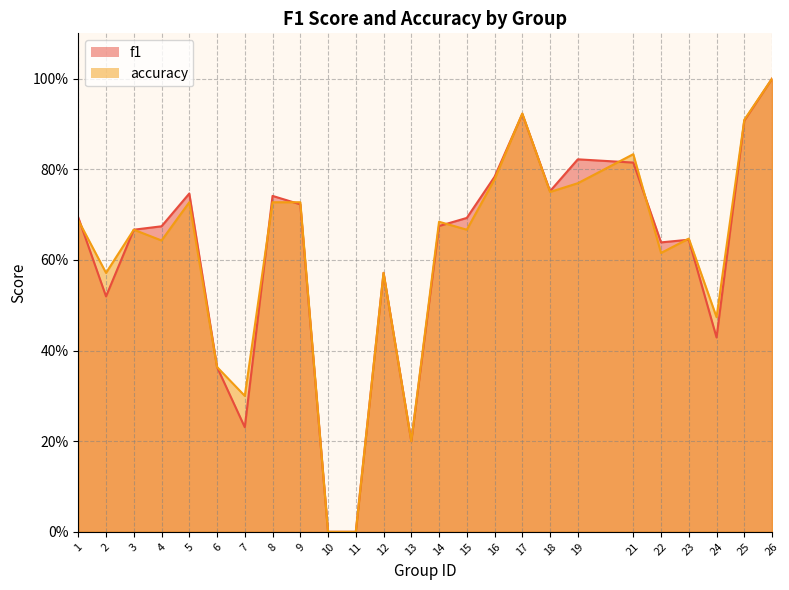

Reading right to left, extract all data points from this chart.

f1: 1.0	0.9	0.4	0.6	0.6	0.8	0.8	0.8	0.9	0.8	0.7	0.7	0.2	0.6	0.0	0.0	0.7	0.7	0.2	0.4	0.7	0.7	0.7	0.5	0.7
accuracy: 1.0	0.9	0.5	0.6	0.6	0.8	0.8	0.8	0.9	0.8	0.7	0.7	0.2	0.6	0.0	0.0	0.7	0.7	0.3	0.4	0.7	0.6	0.7	0.6	0.7